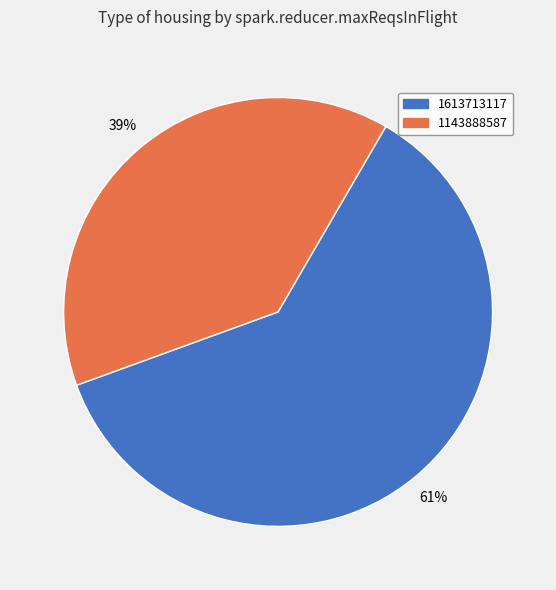

Is the sum of 1613713117 and 1143888587 greater than half?

Yes